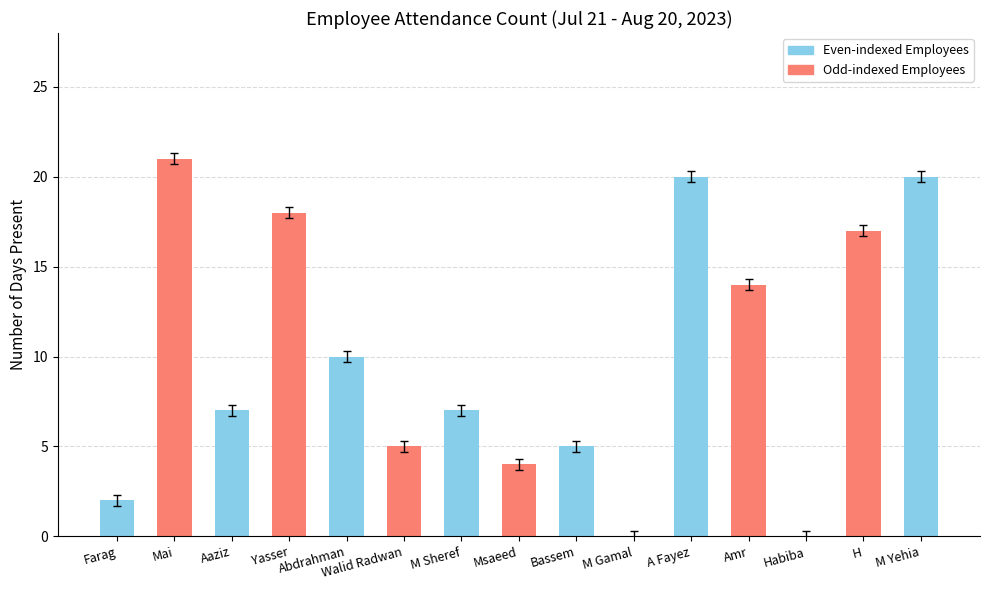

What is the sum of the values at Aaziz and A Fayez?

27